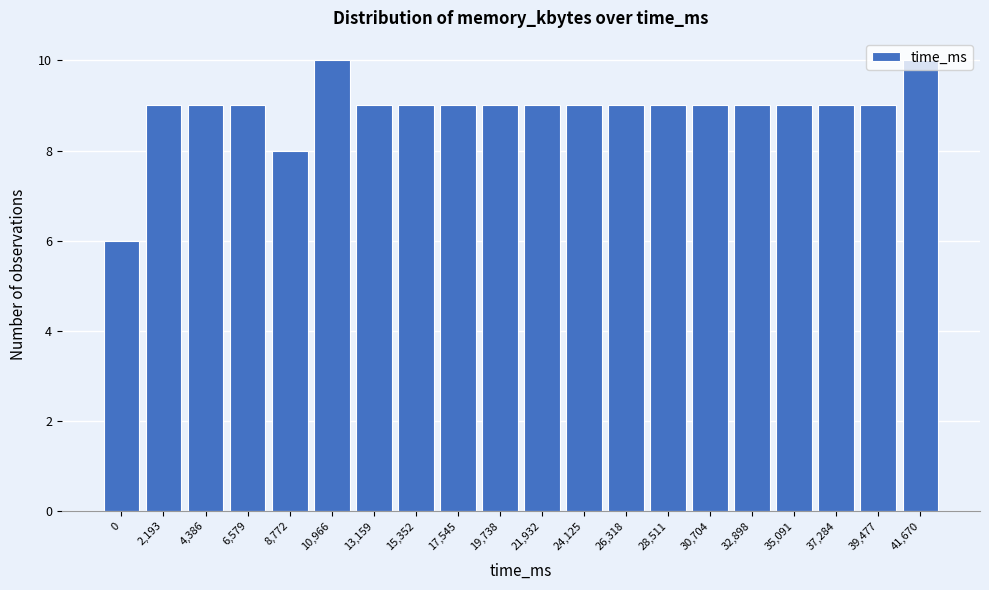

True or false: the data shows 16 at 21,932.

False